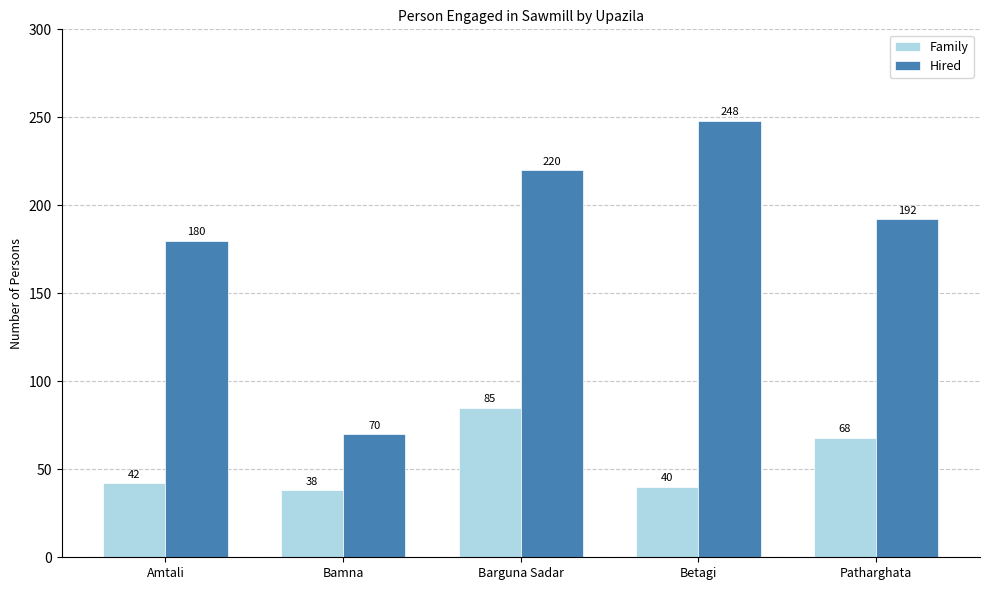

What is the label of the 4th bar from the right?

Bamna